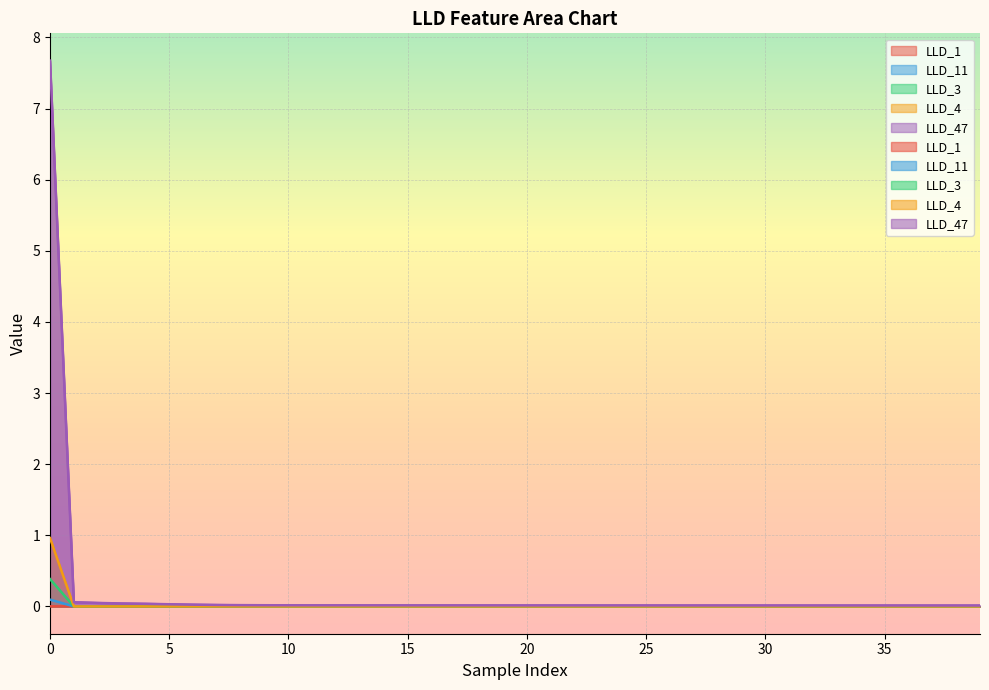

The value of LLD_47 at 30 is 0.0. True or false?

False